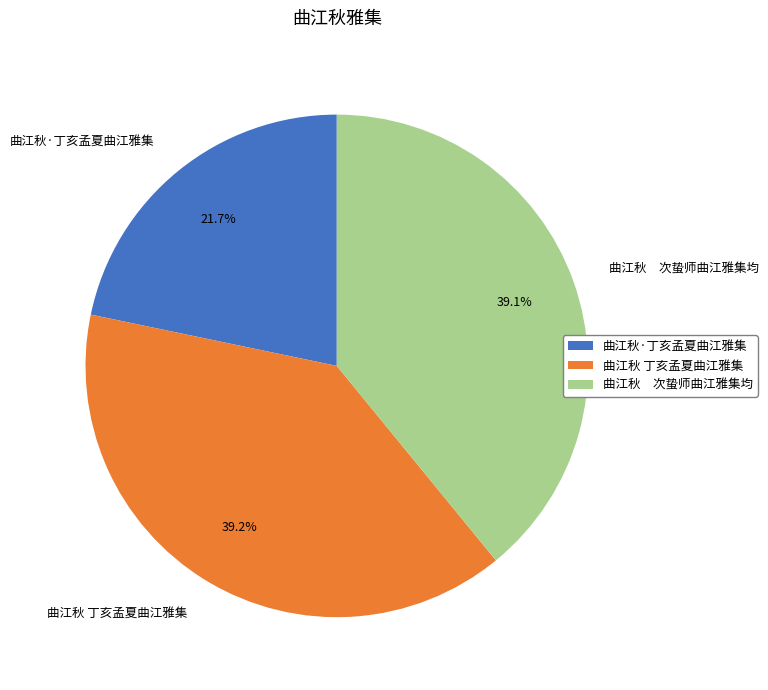

Do 曲江秋·丁亥孟夏曲江雅集 and 曲江秋 次蛰师曲江雅集均 together represent more than half of the pie?

Yes